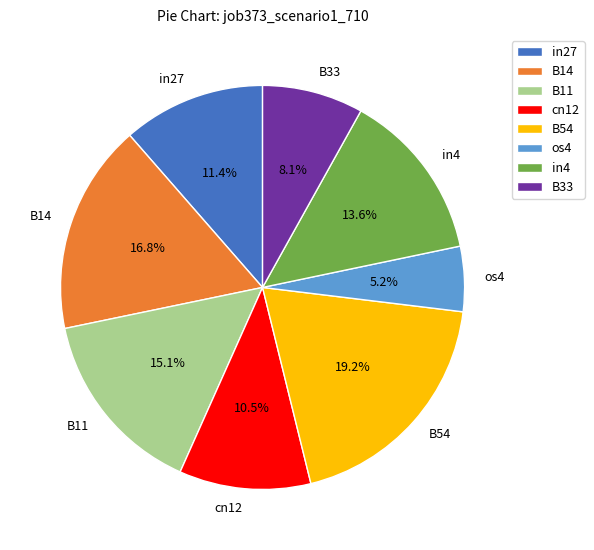

How much of the chart is everything except B33?

91.9%